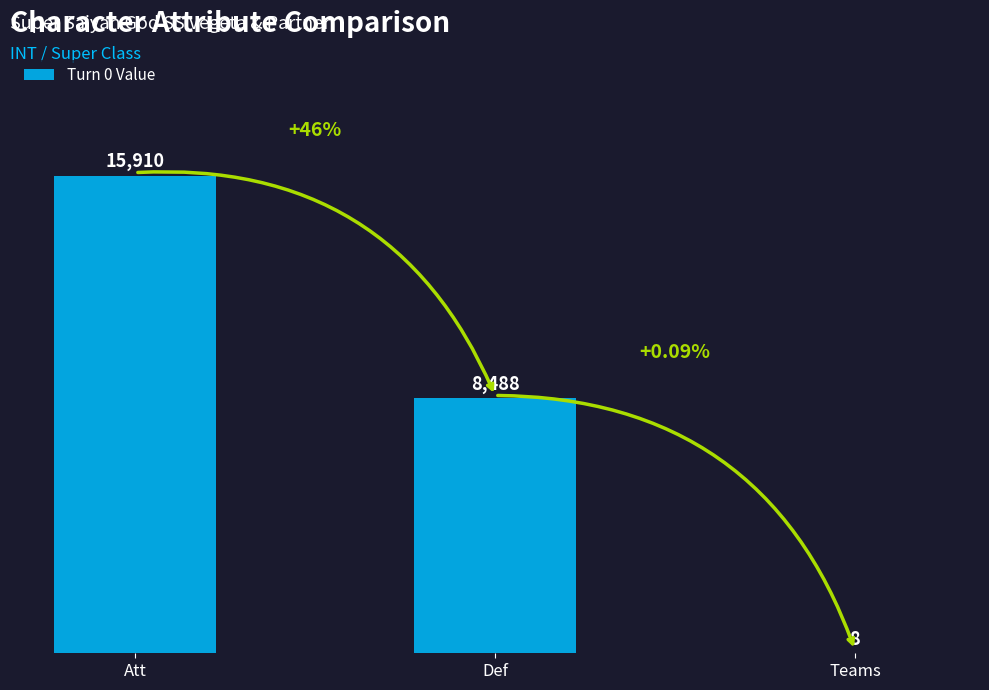

At which label does the data first exceed 8488?

Att